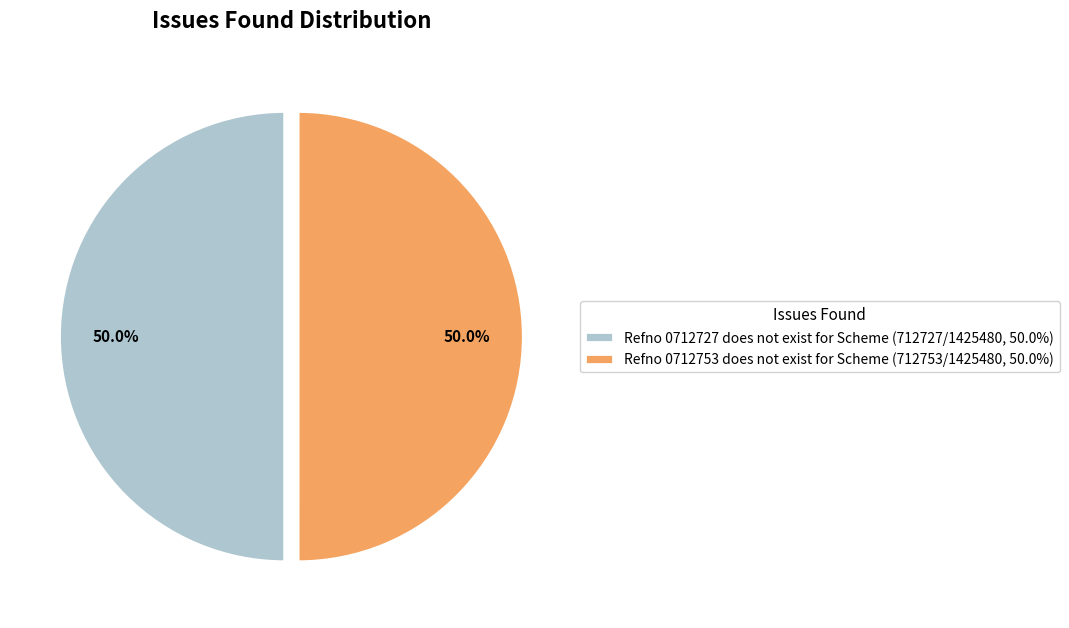

How much of the chart is everything except Refno 0712727 does not exist for Scheme (712727/1425480, 50.0%)?

50.0%